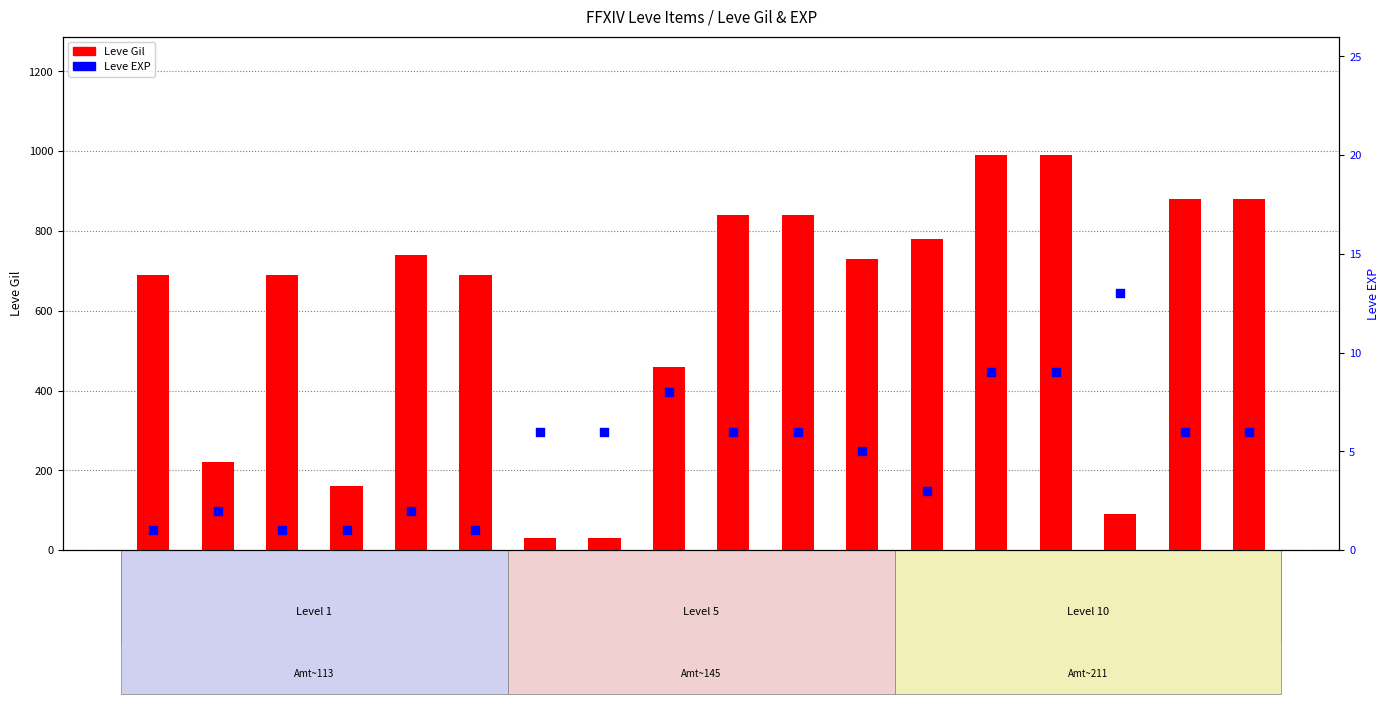

Which series contains the lowest Y value?

Leve EXP